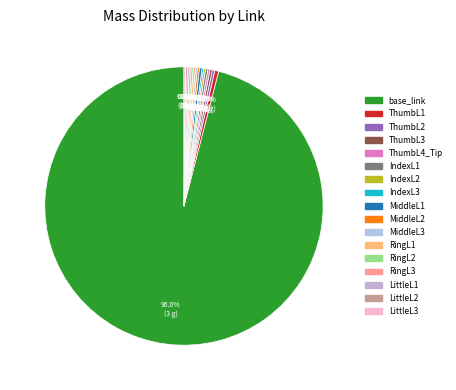

To the nearest percent, what is the average slice percentage?

6%